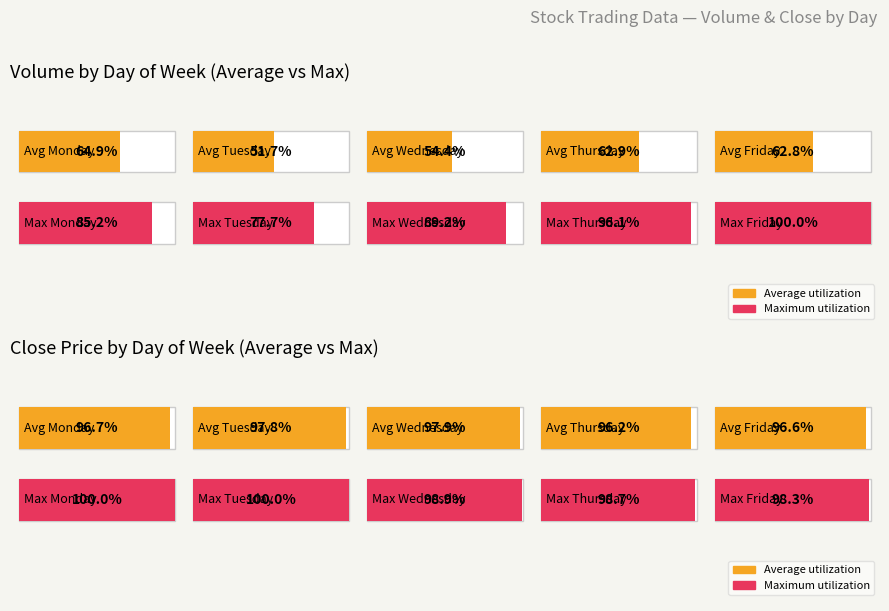

Is it true that Thursday equals 333.1 at 4?

False